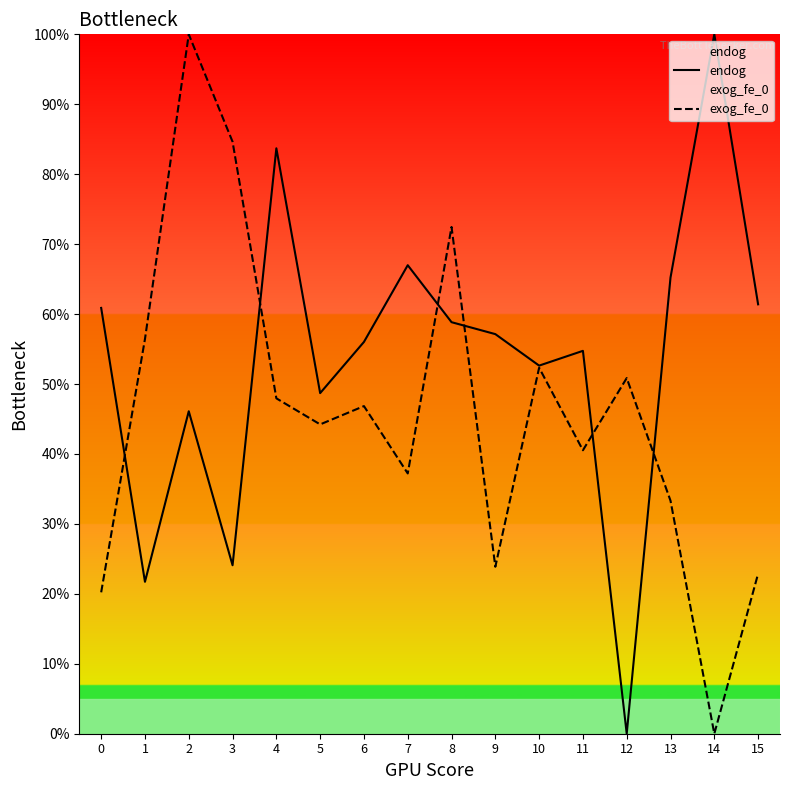

What is the total value across all series at 5?

92.9